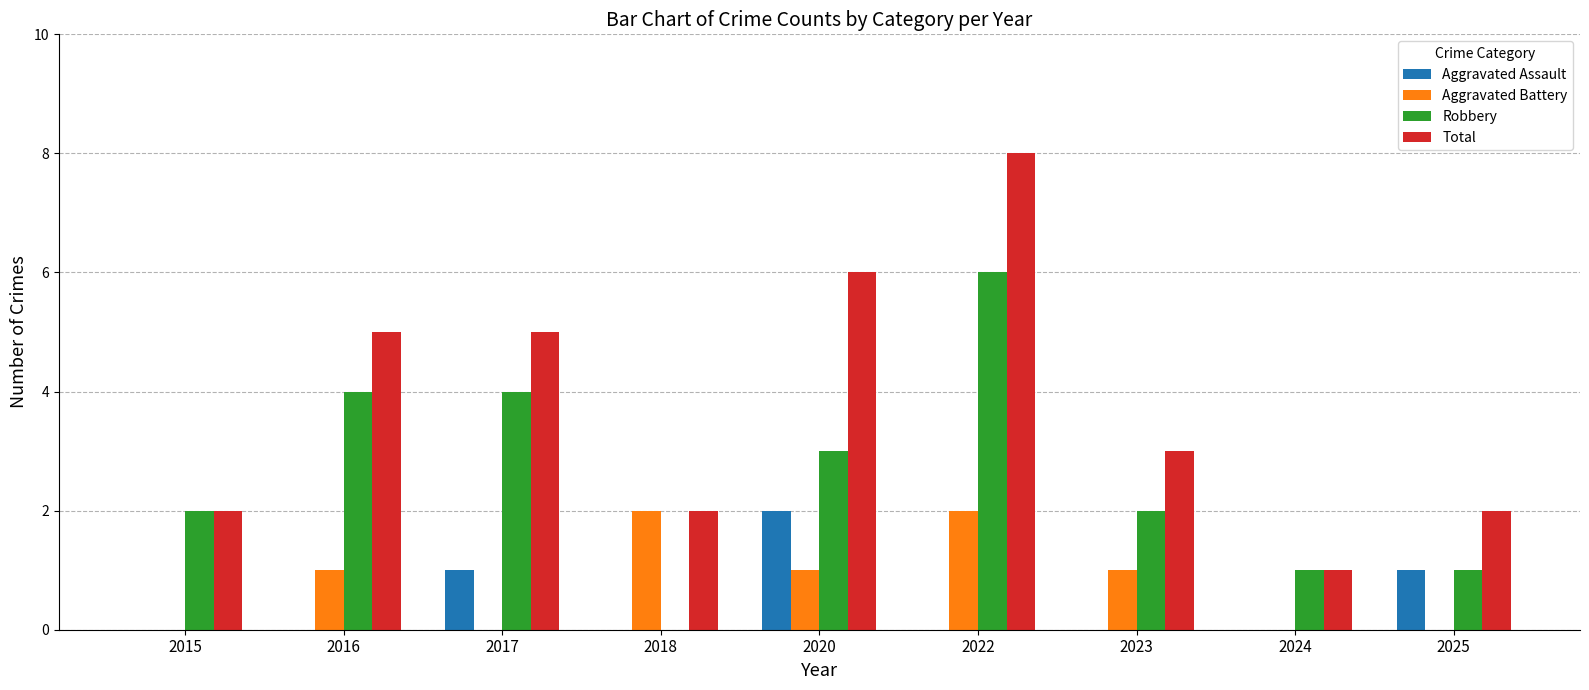

True or false: Aggravated Battery has a value of 2 at 2018.

True